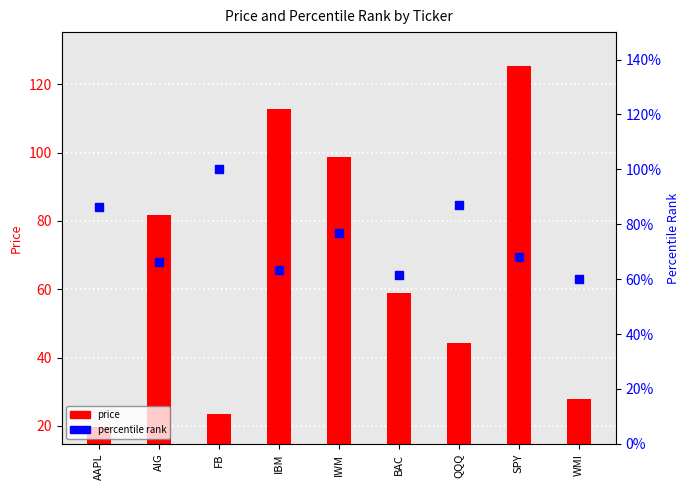

Which series has the largest total across all categories?

price